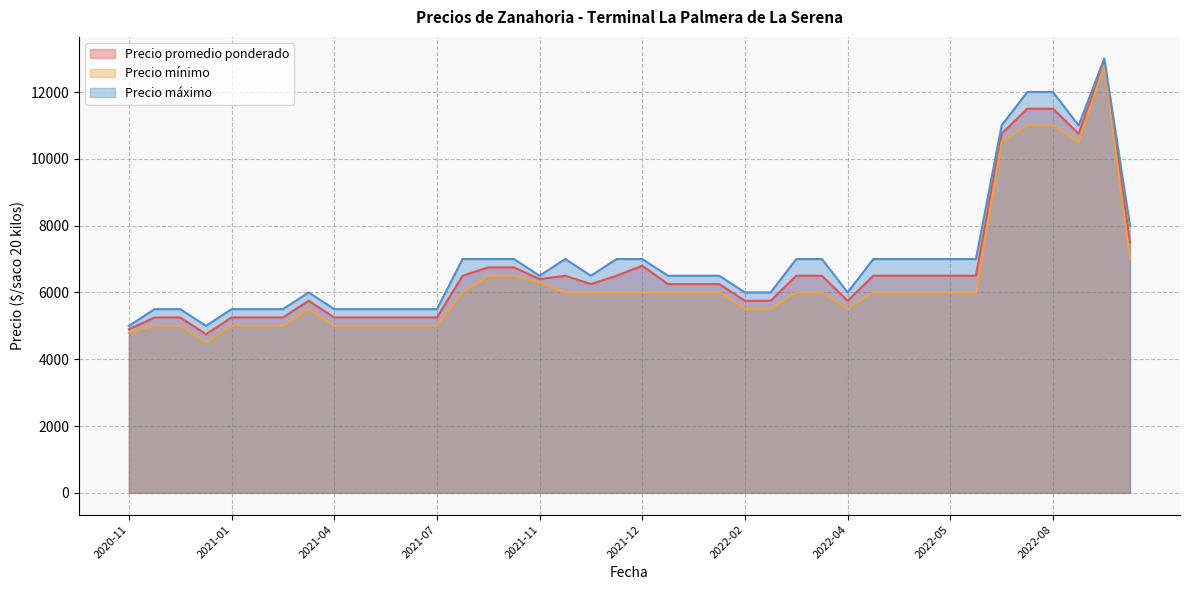

Between 2020-12-29 and 2021-10-19, which is larger?

2021-10-19